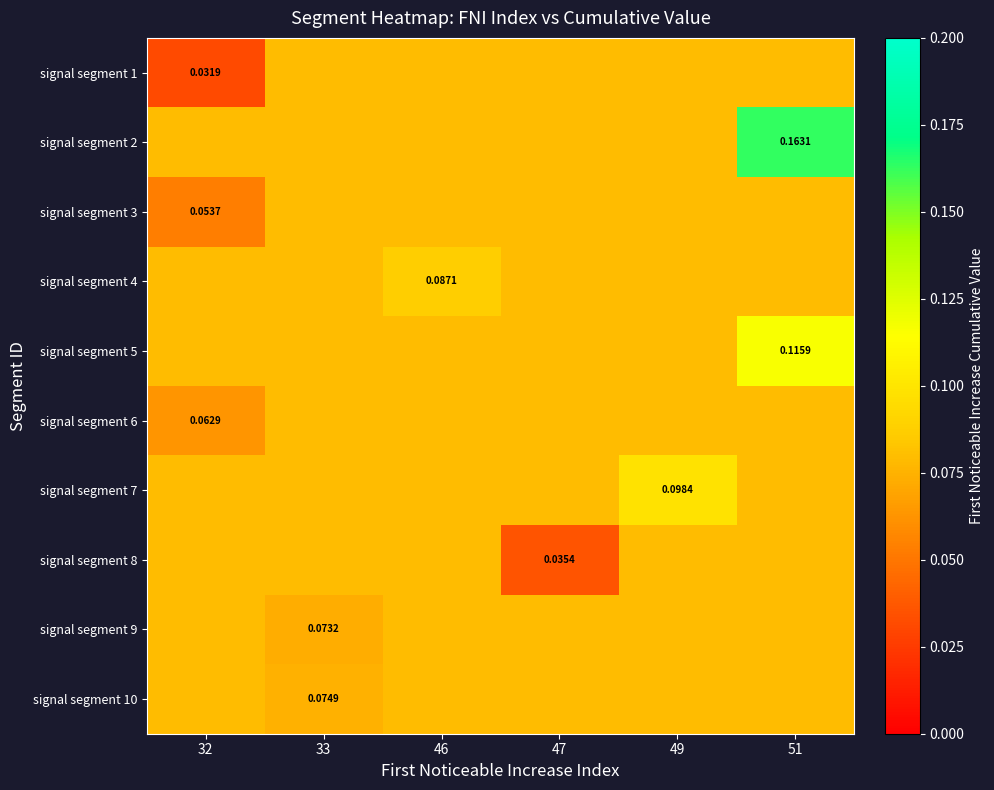

What is the total value across all series at 32?

0.7